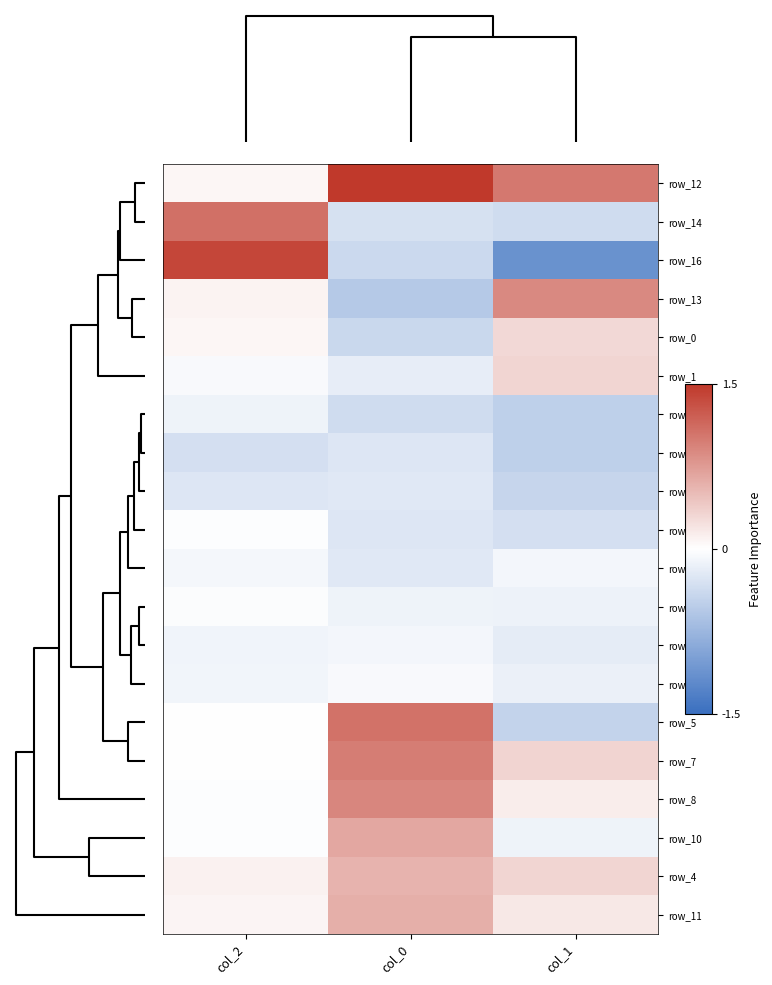

Is it true that row_0 equals 0.1 at col_2?

True